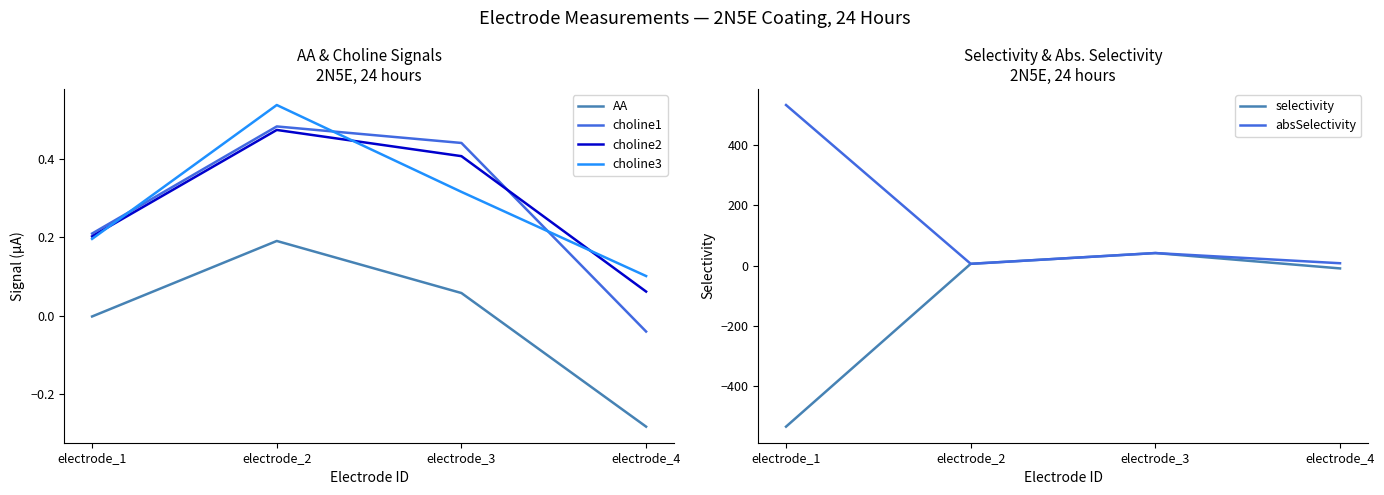

Does the chart have visible grid lines?

No